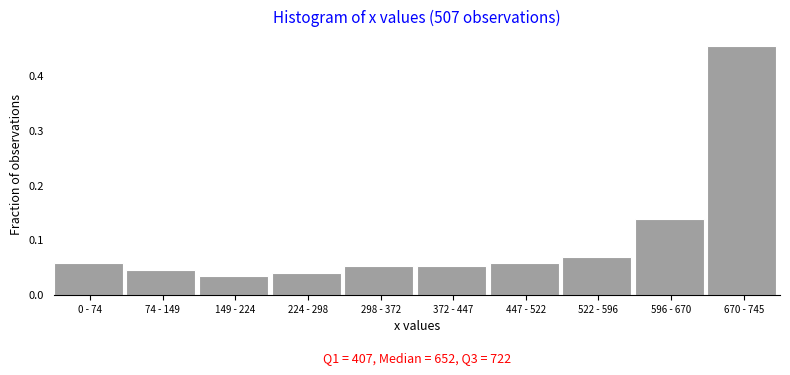

What is the difference between the maximum and minimum values?

0.4